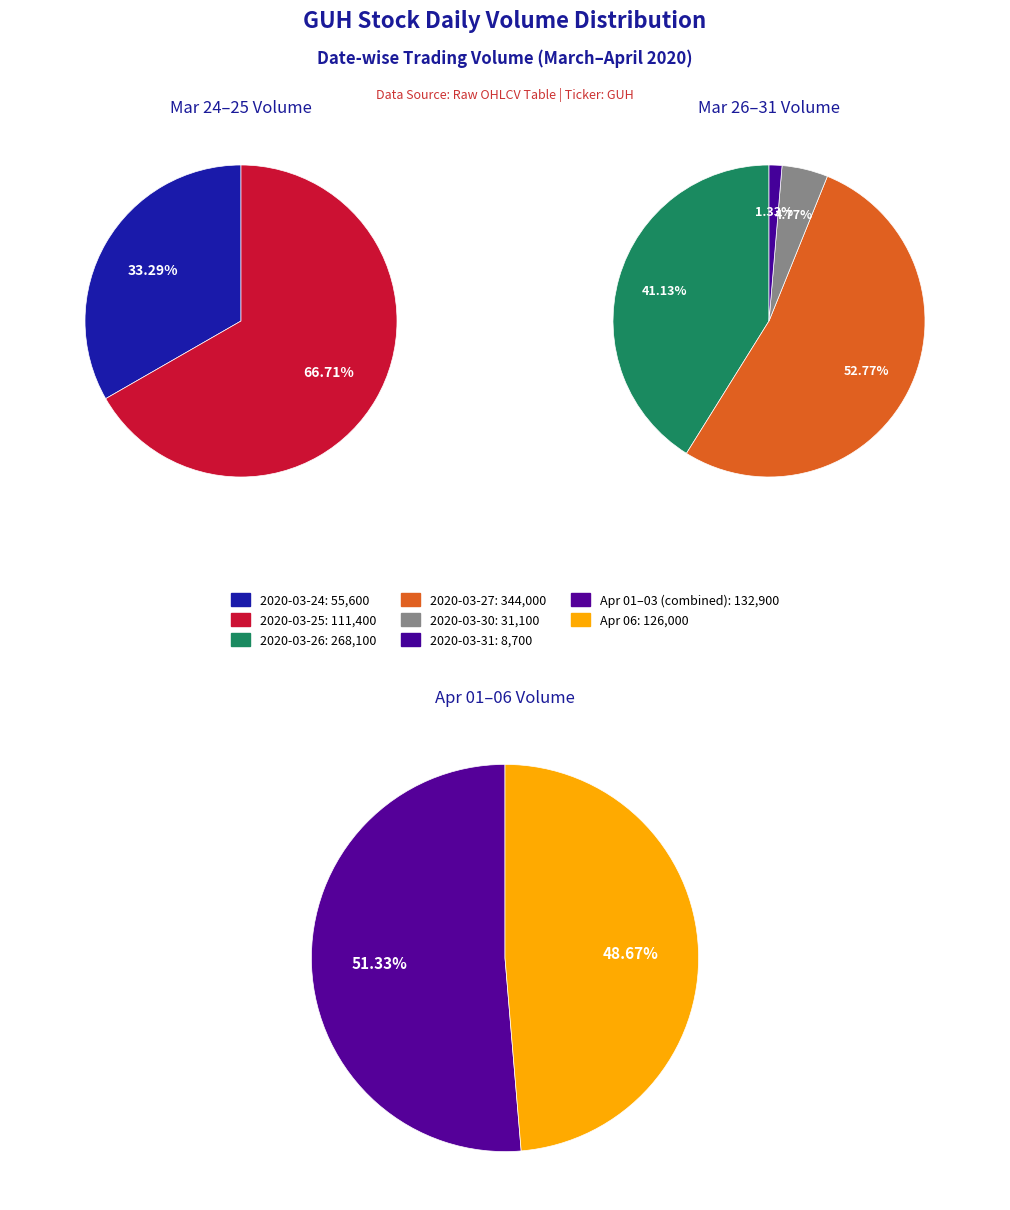

Does 2020-03-31 account for over 50% of the chart?

No